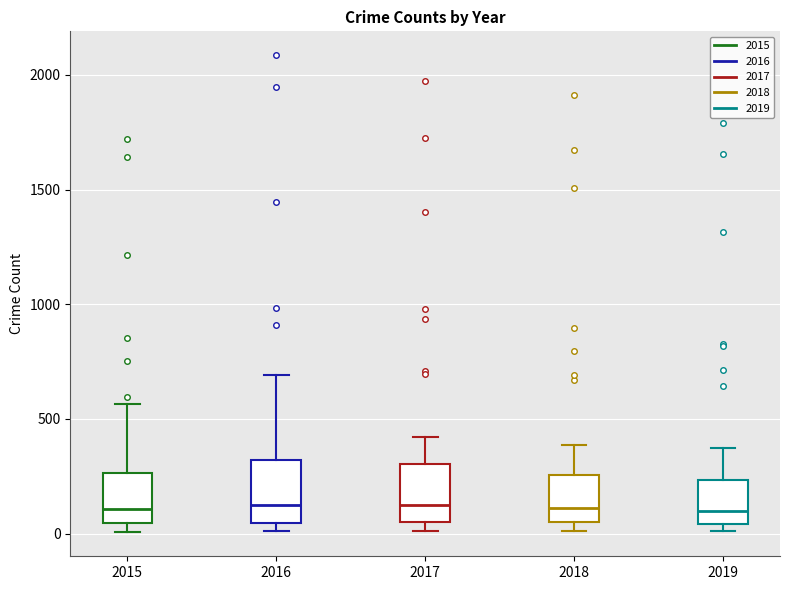

Reading left to right, read every box against the y-axis: the position of its median line, the range the box covers, and the ends of its whiskers. The values are not printed on the chart, so give them approximately, as read against the axis.

2015: median 100, box 50 to 250, whiskers 0 to 550
2016: median 150, box 50 to 300, whiskers 0 to 700
2017: median 100, box 50 to 300, whiskers 0 to 400
2018: median 100, box 50 to 250, whiskers 0 to 400
2019: median 100, box 50 to 250, whiskers 0 to 400